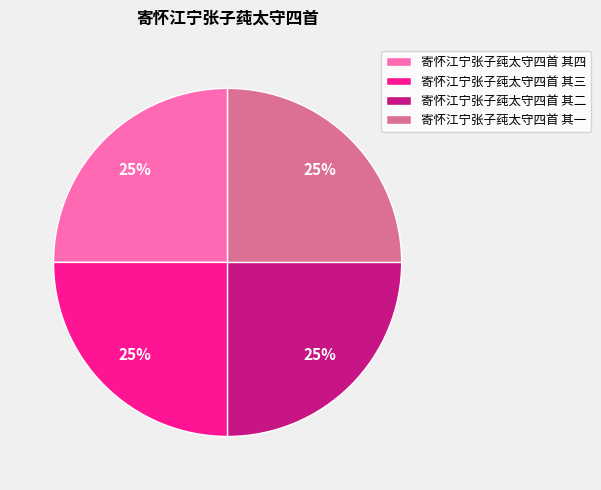

To the nearest percent, what percentage of the pie is 寄怀江宁张子莼太守四首 其二?

25%